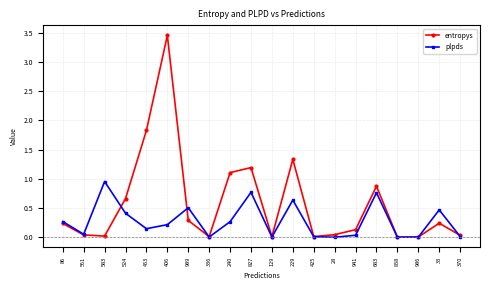

Which series has the widest spread of values?

entropys